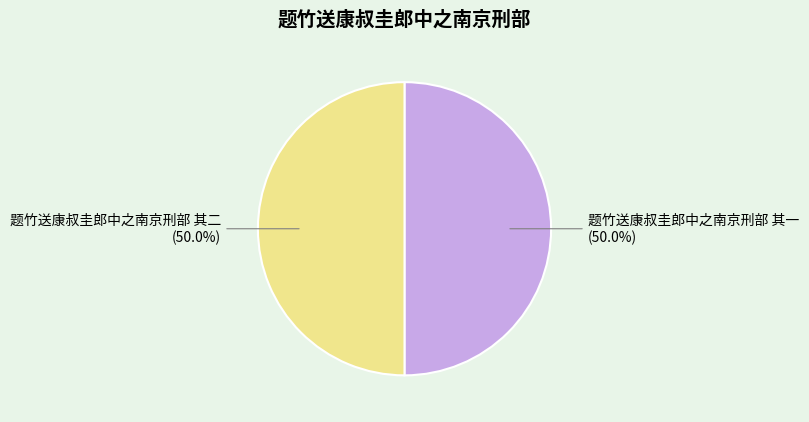

What is the total percentage of 题竹送康叔圭郎中之南京刑部 其一 and 题竹送康叔圭郎中之南京刑部 其二?

100.0%